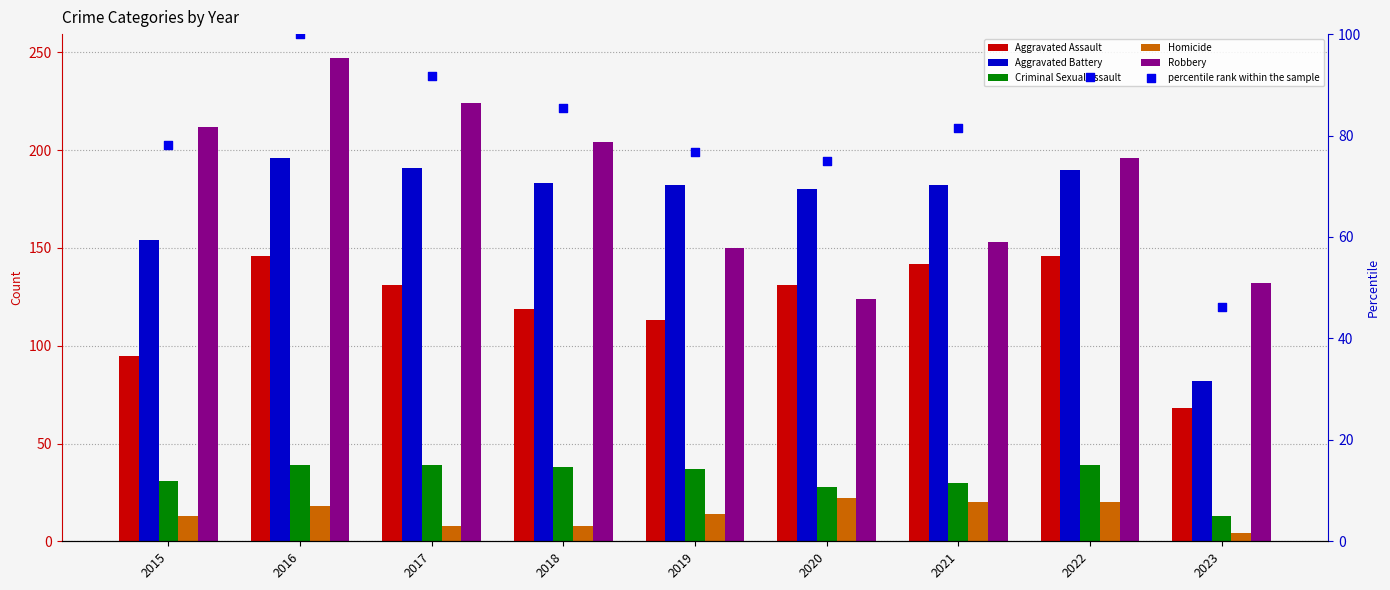

At which category is the sum across all series the highest?

2016